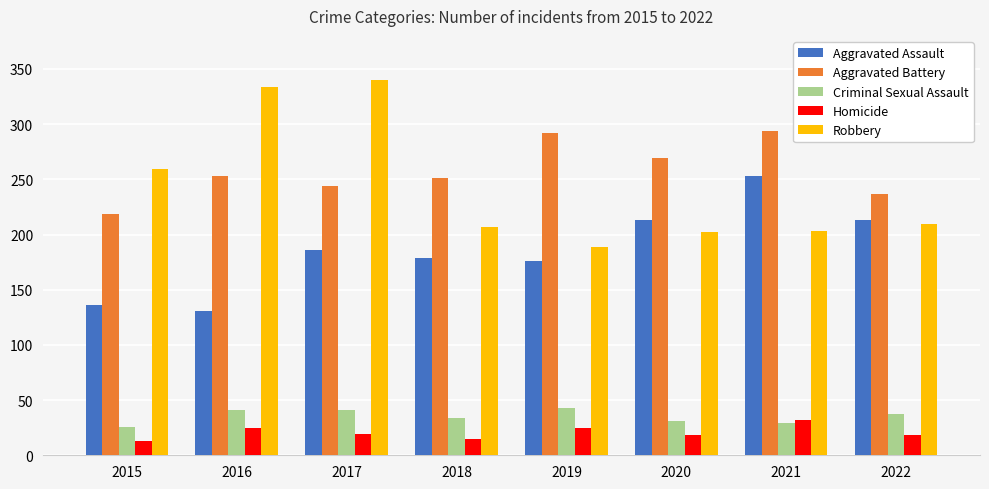

Which series changed the most between 2020 and 2021?

Aggravated Assault